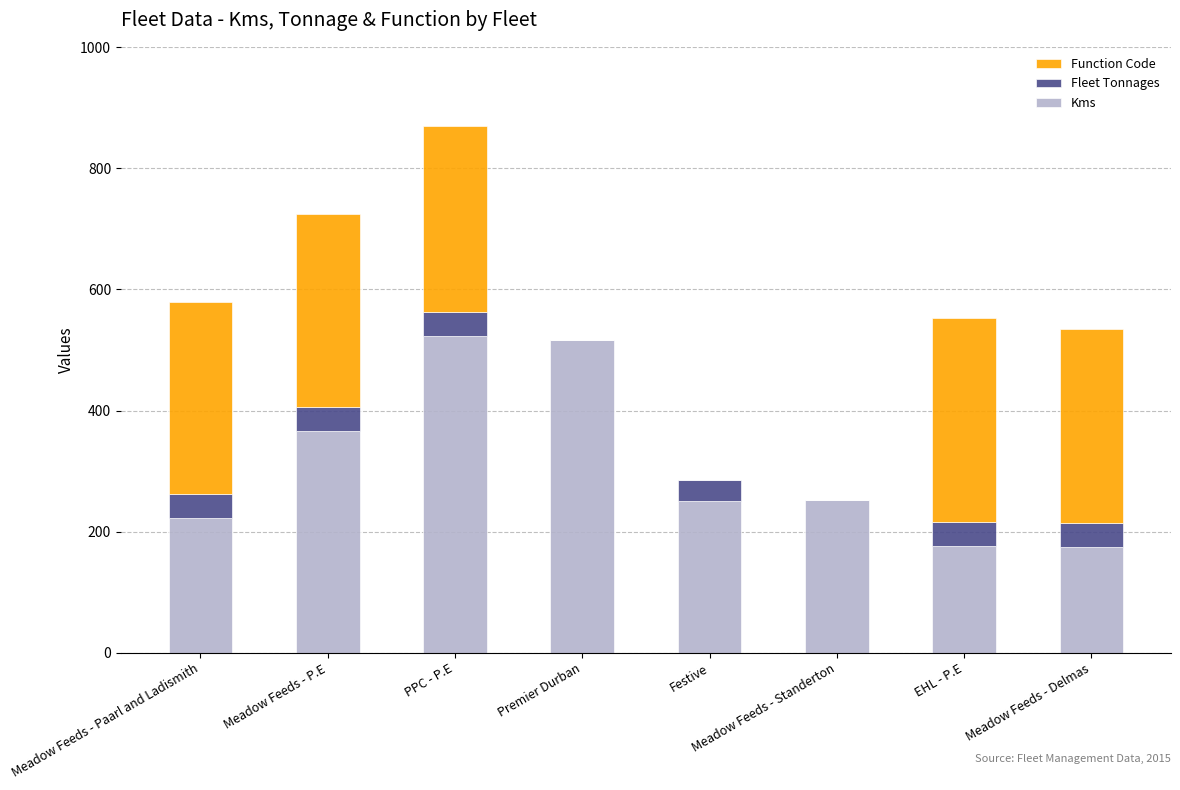

The value of Kms at PPC - P.E is 774. True or false?

False